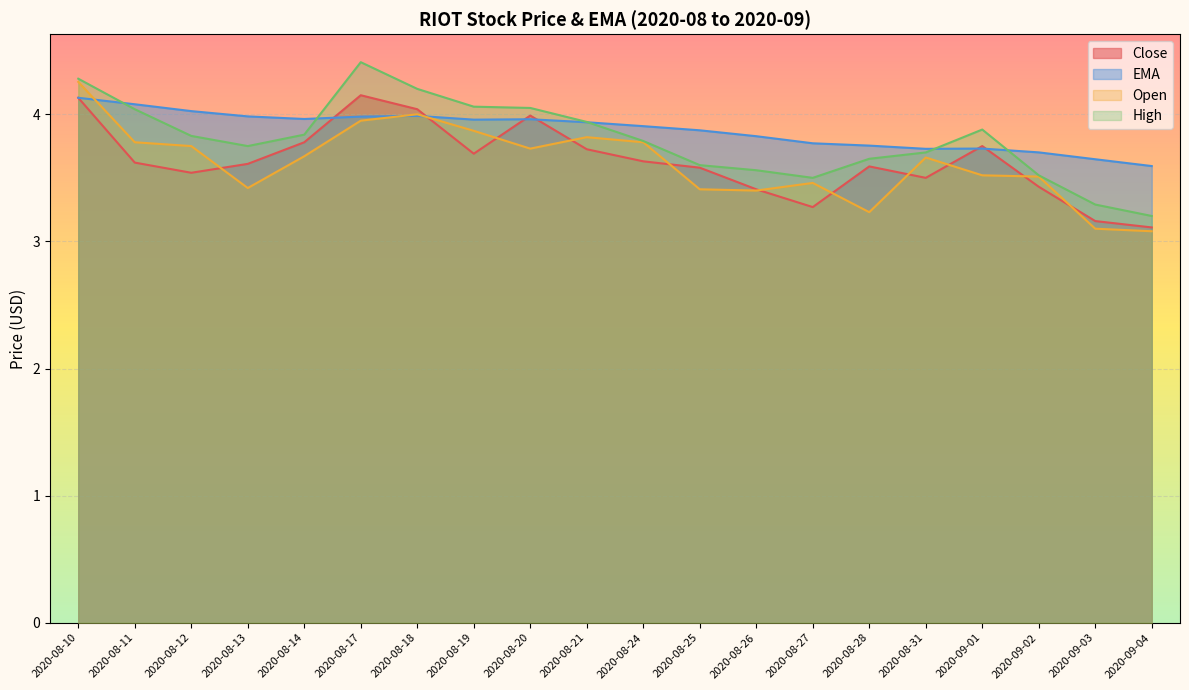

Rank the series by their maximum value, from lowest to highest.

EMA, Close, Open, High